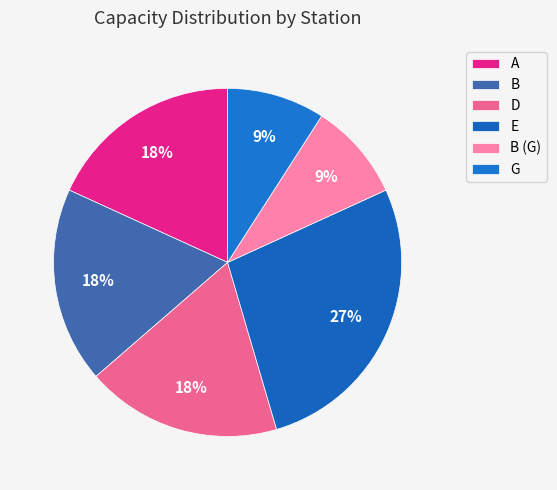

Does B represent more than half of the total?

No